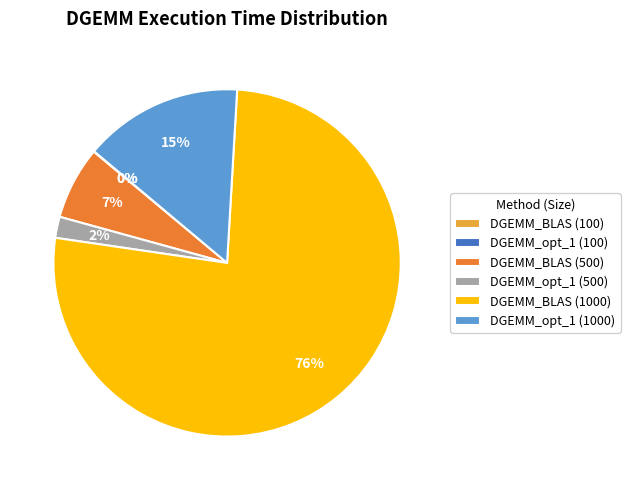

Which category has the biggest portion of the pie?

DGEMM_BLAS (1000)